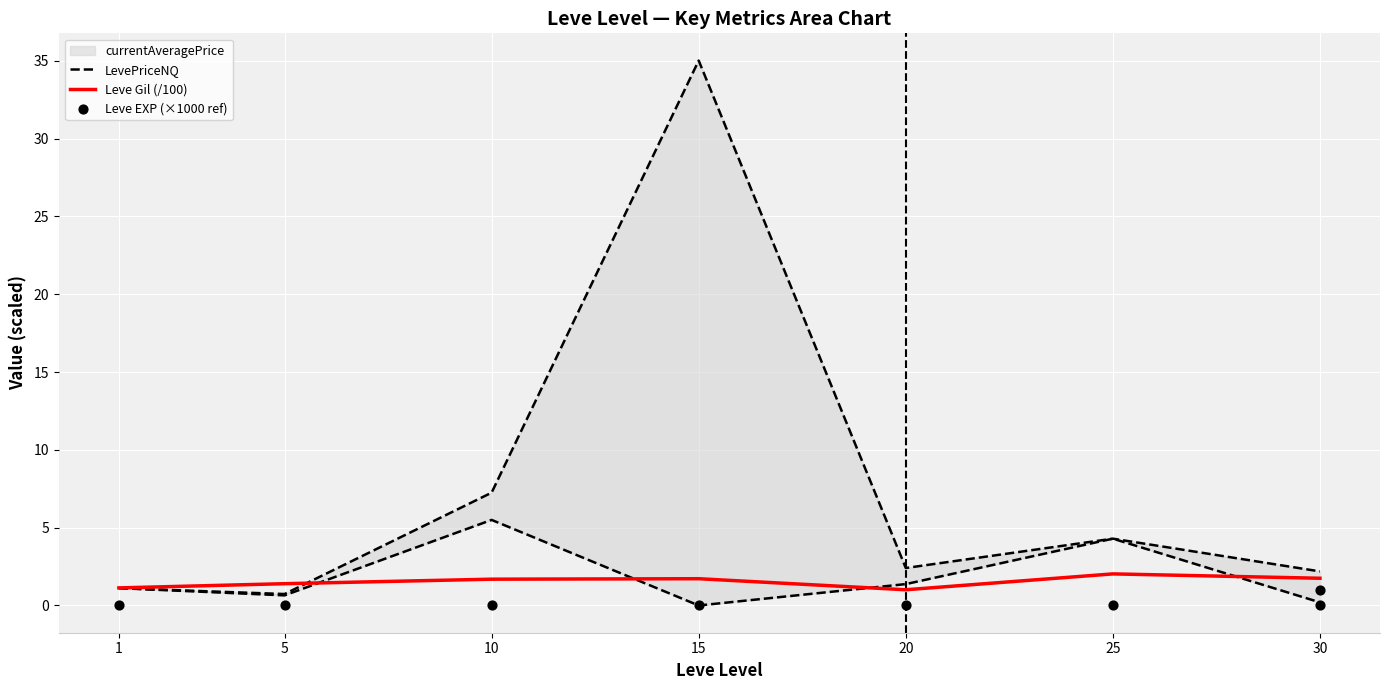

Which series contains the lowest Y value?

LevePriceNQ